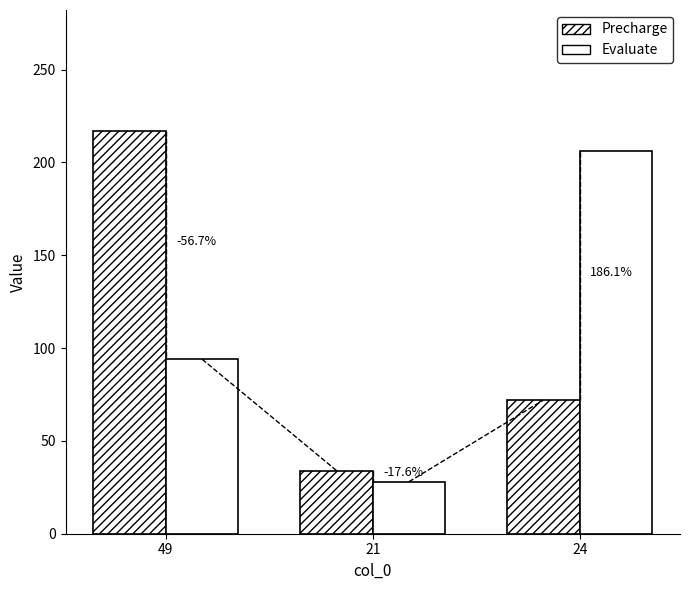

How many groups of bars are there?

3